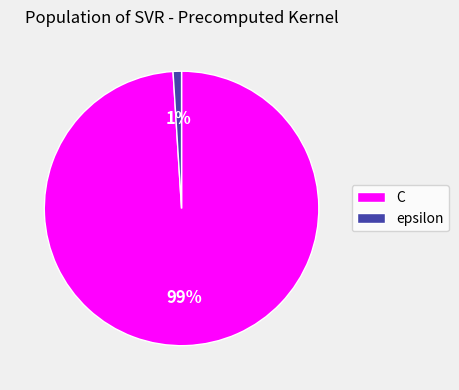

True or false: C accounts for 99% of the total.

True